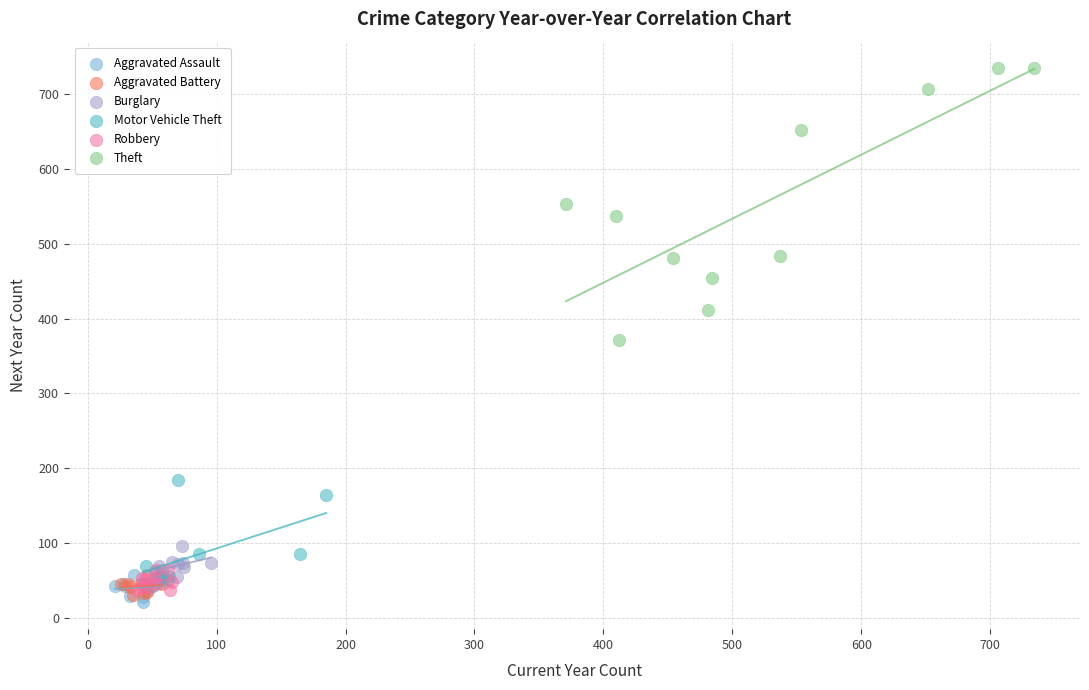

Which series contains the highest Y value?

Theft